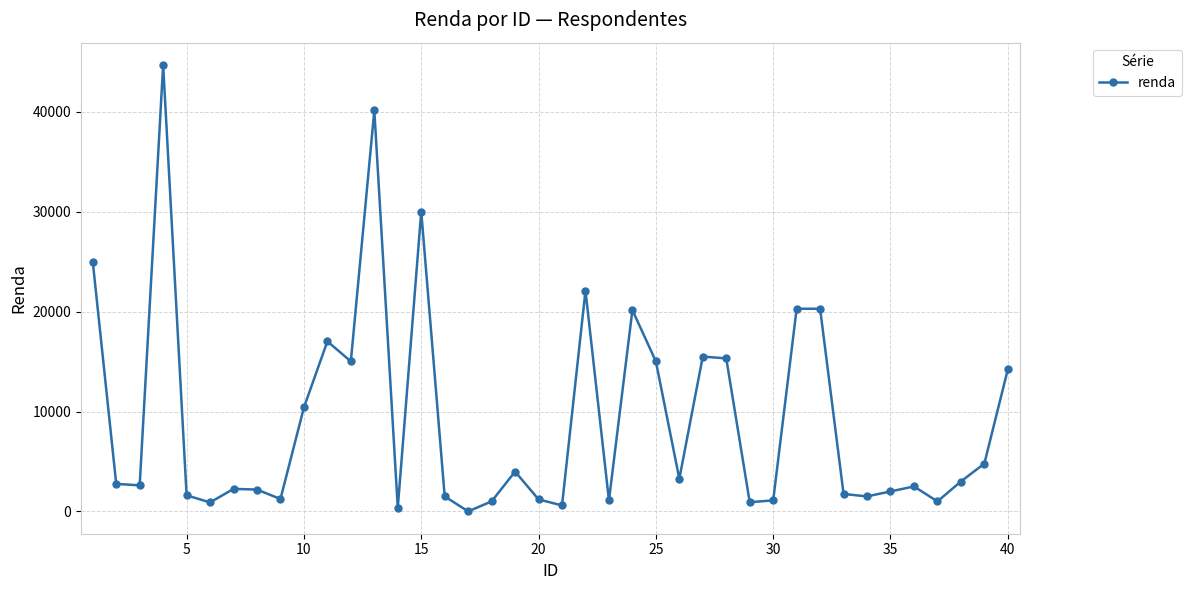

True or false: the data has more than 0 interior local peaks.

True